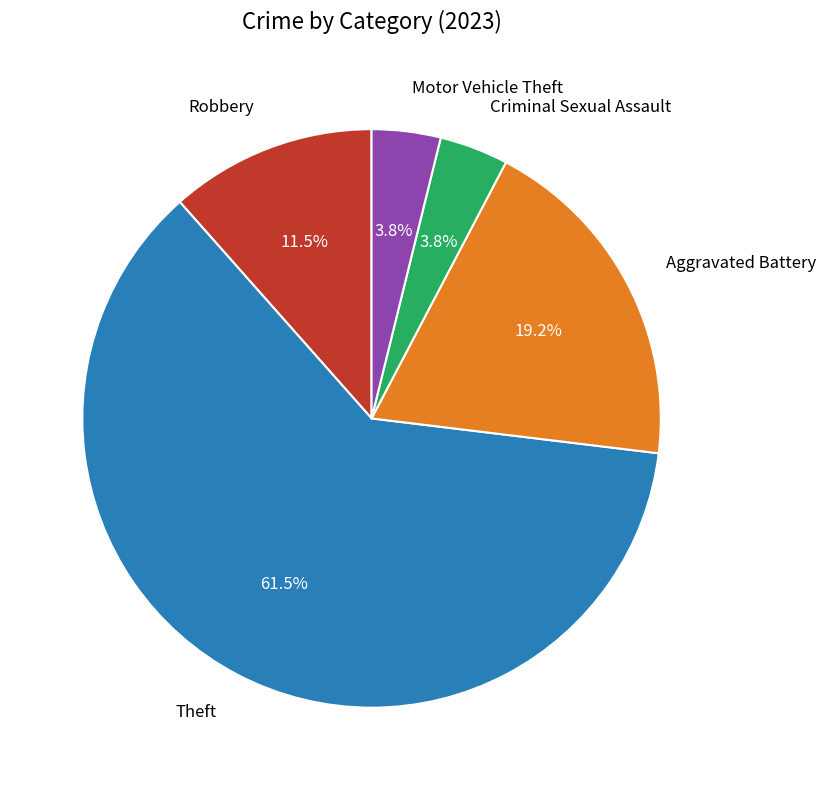

Is there a majority slice in this chart?

Yes